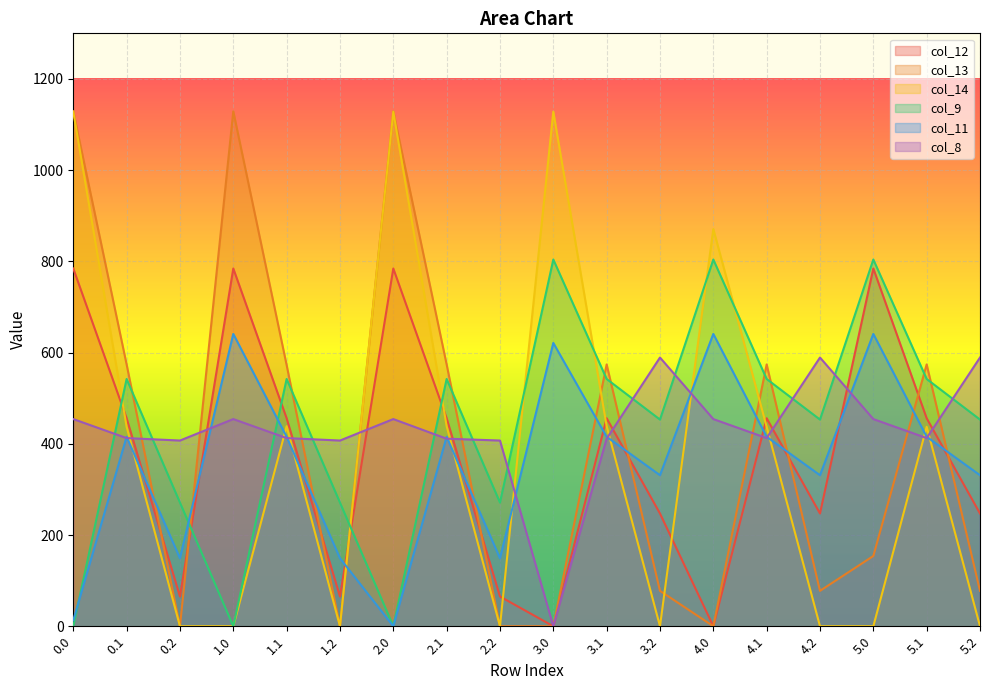

At 0.2, list the series in order from largest to smallest.

col_8, col_9, col_11, col_12, col_13, col_14